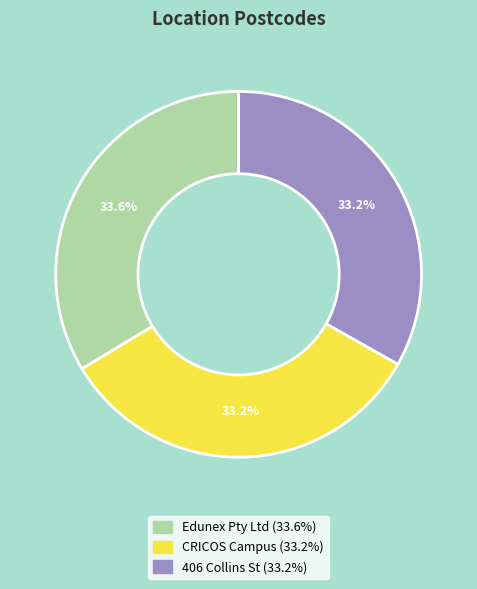

Is the sum of Edunex Pty Ltd and CRICOS Campus greater than half?

Yes